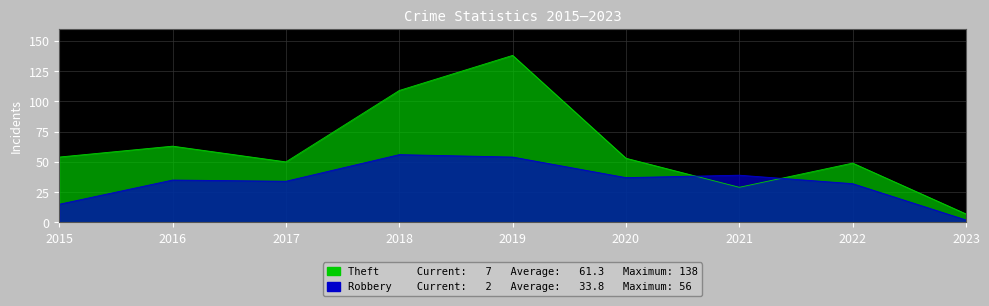

After their last crossing, which series has the higher values: Theft or Robbery?

Theft